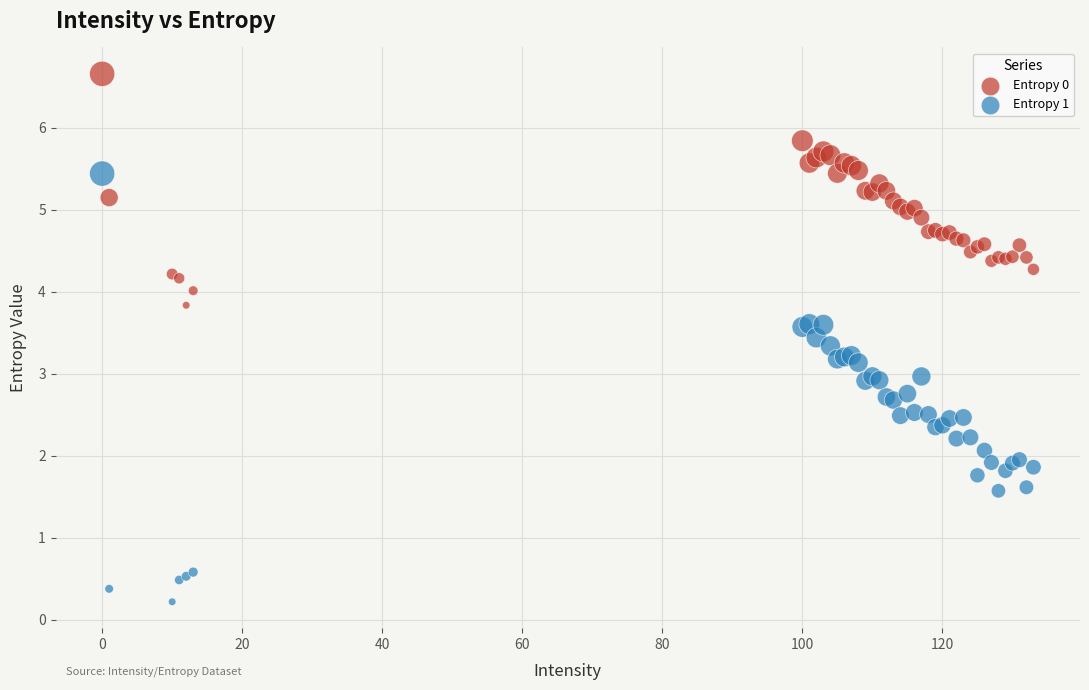

Which series has the widest spread of Y values?

Entropy 1